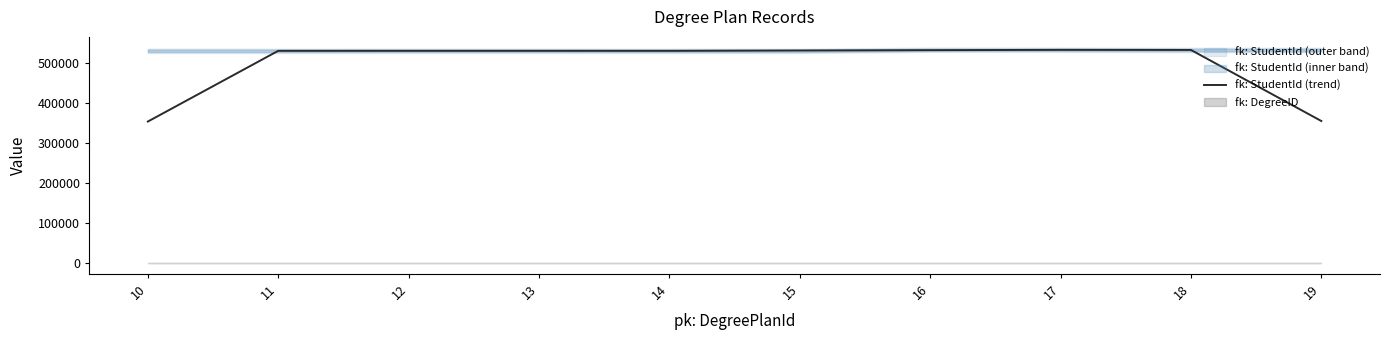

Reading right to left, extract all data points from this chart.

19=355658.0	18=533675.0	17=533863.0	16=533160.0	15=532269.0	14=531417.3	13=531456.7	12=531458.0	11=531420.0	10=354254.7